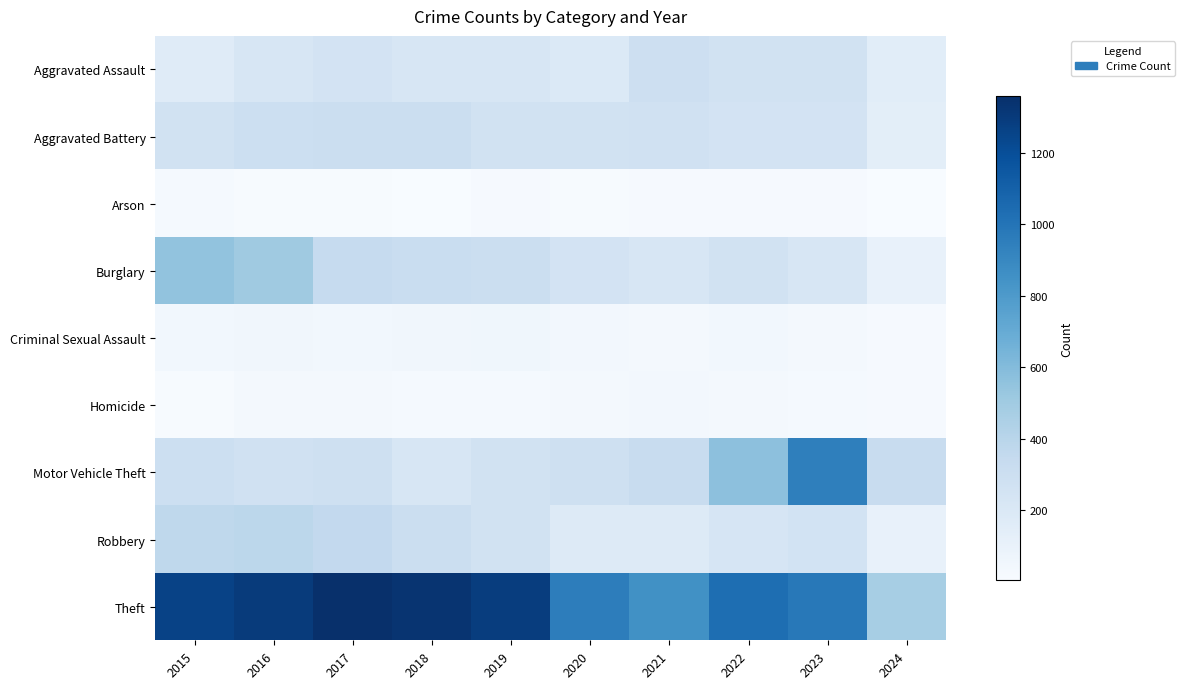

Which has a higher value, 2020 or 2023?

2023